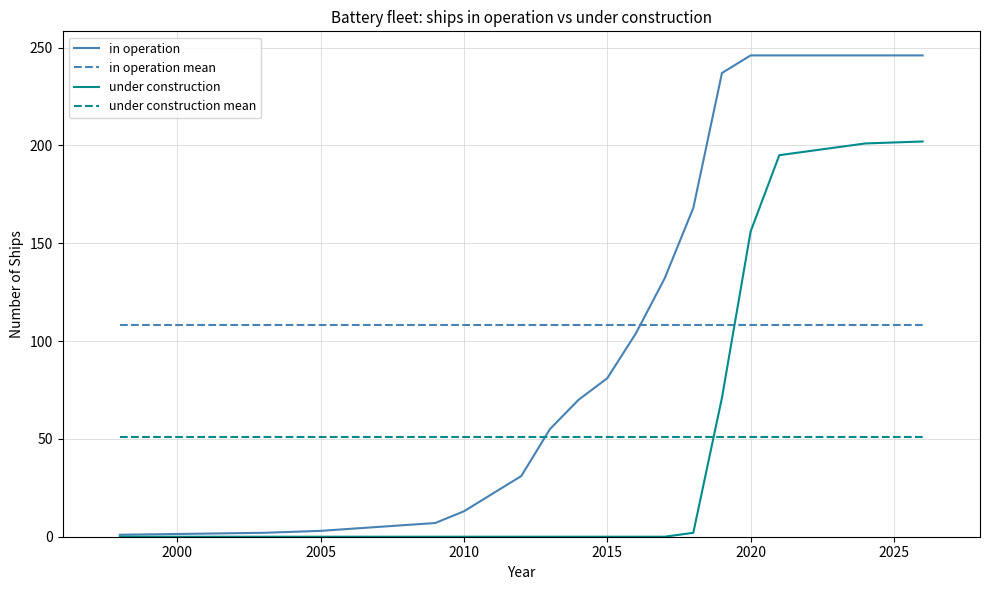

After their last crossing, which series has the higher values: under construction or in operation mean?

under construction